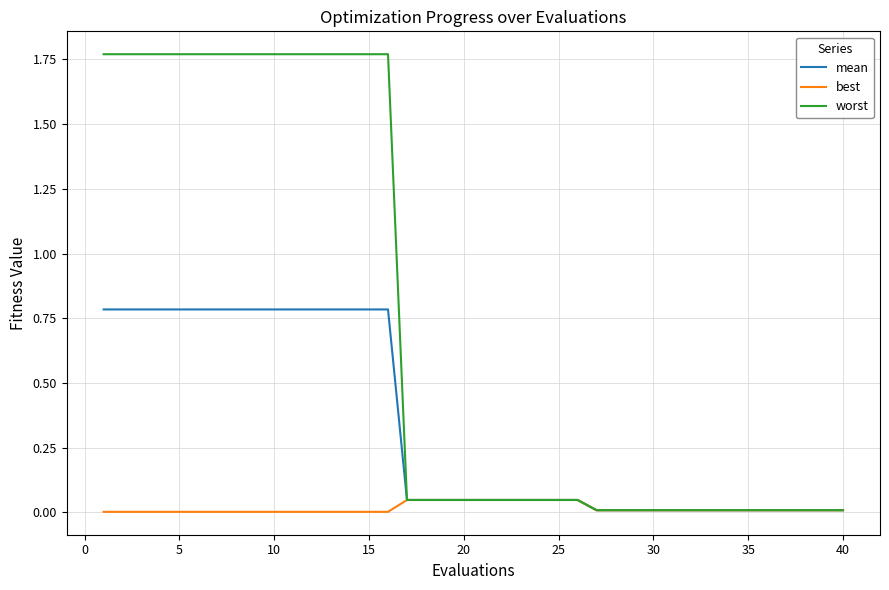

Which series has the largest range (max minus min)?

worst